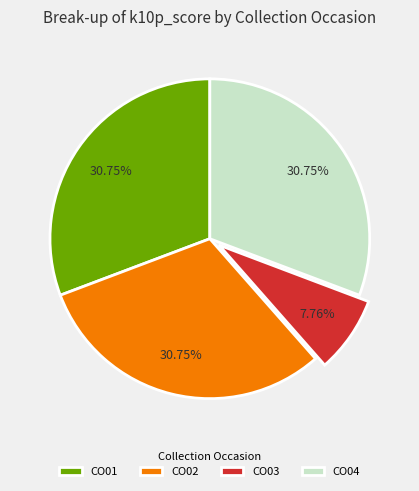

How many slices are in this pie chart?

4